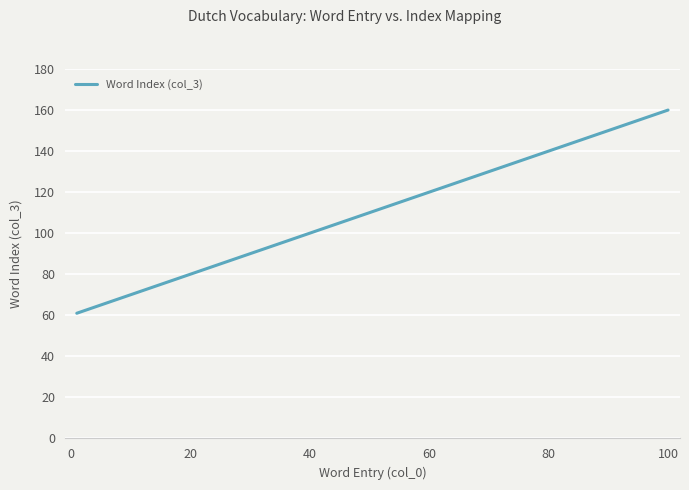

What is the smallest value displayed?

61